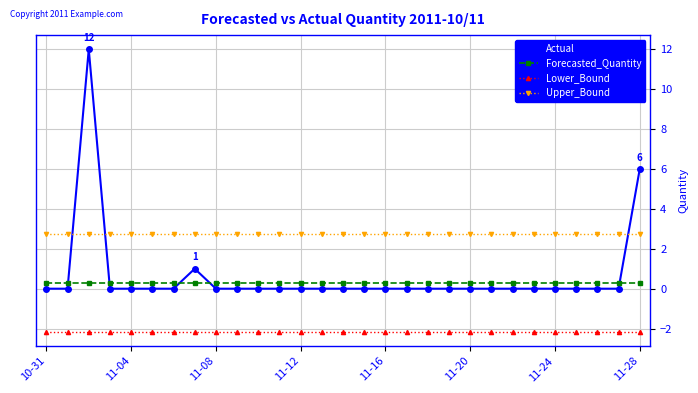

Reading left to right, transcribe all the data shown in this chart.

Actual: 0.0	0.0	12.0	0.0	0.0	0.0	0.0	1.0	0.0	0.0	0.0	0.0	0.0	0.0	0.0	0.0	0.0	0.0	0.0	0.0	0.0	0.0	0.0	0.0	0.0	0.0	0.0	0.0	6.0
Forecasted_Quantity: 0.3	0.3	0.3	0.3	0.3	0.3	0.3	0.3	0.3	0.3	0.3	0.3	0.3	0.3	0.3	0.3	0.3	0.3	0.3	0.3	0.3	0.3	0.3	0.3	0.3	0.3	0.3	0.3	0.3
Lower_Bound: -2.2	-2.2	-2.2	-2.2	-2.2	-2.2	-2.2	-2.2	-2.2	-2.2	-2.2	-2.2	-2.2	-2.2	-2.2	-2.2	-2.2	-2.2	-2.2	-2.2	-2.2	-2.2	-2.2	-2.2	-2.2	-2.2	-2.2	-2.2	-2.2
Upper_Bound: 2.7	2.7	2.7	2.7	2.7	2.7	2.7	2.7	2.7	2.7	2.7	2.7	2.7	2.7	2.7	2.7	2.7	2.7	2.7	2.7	2.7	2.7	2.7	2.7	2.7	2.7	2.7	2.7	2.7